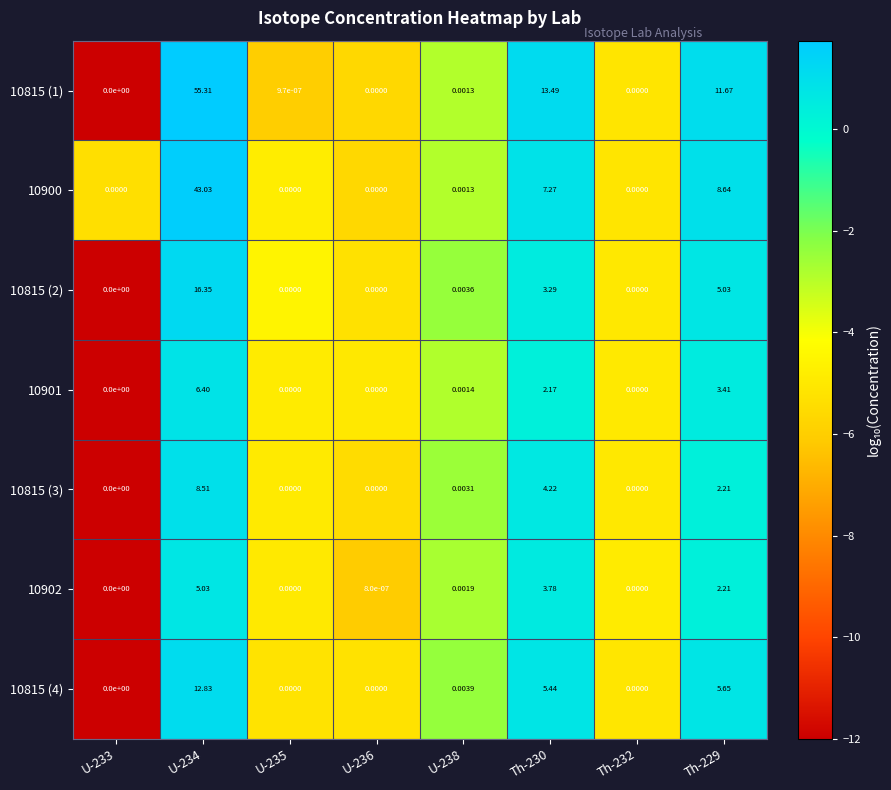

Count the number of data series in this chart.

7